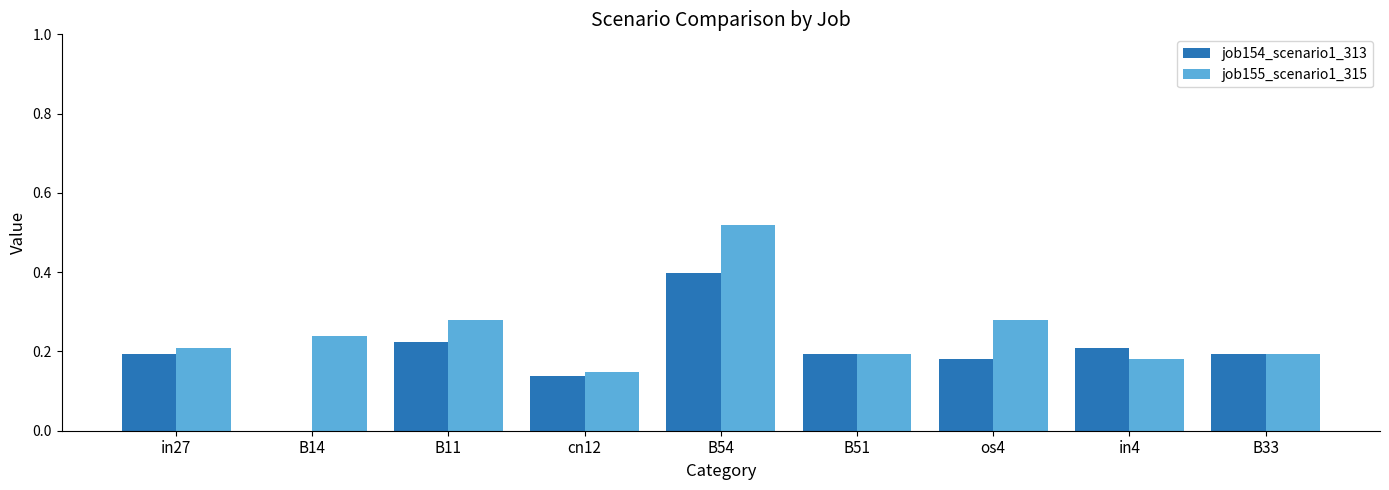

How many data points in job154_scenario1_313 are above 0?

8